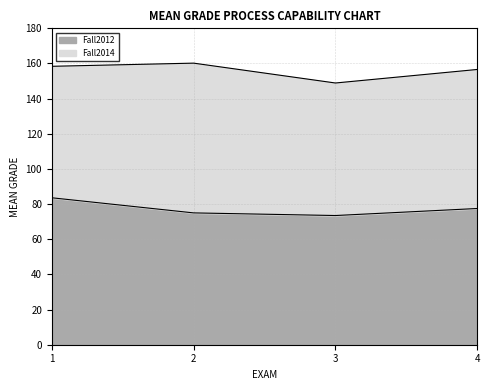

How many lines are shown in the chart?

2